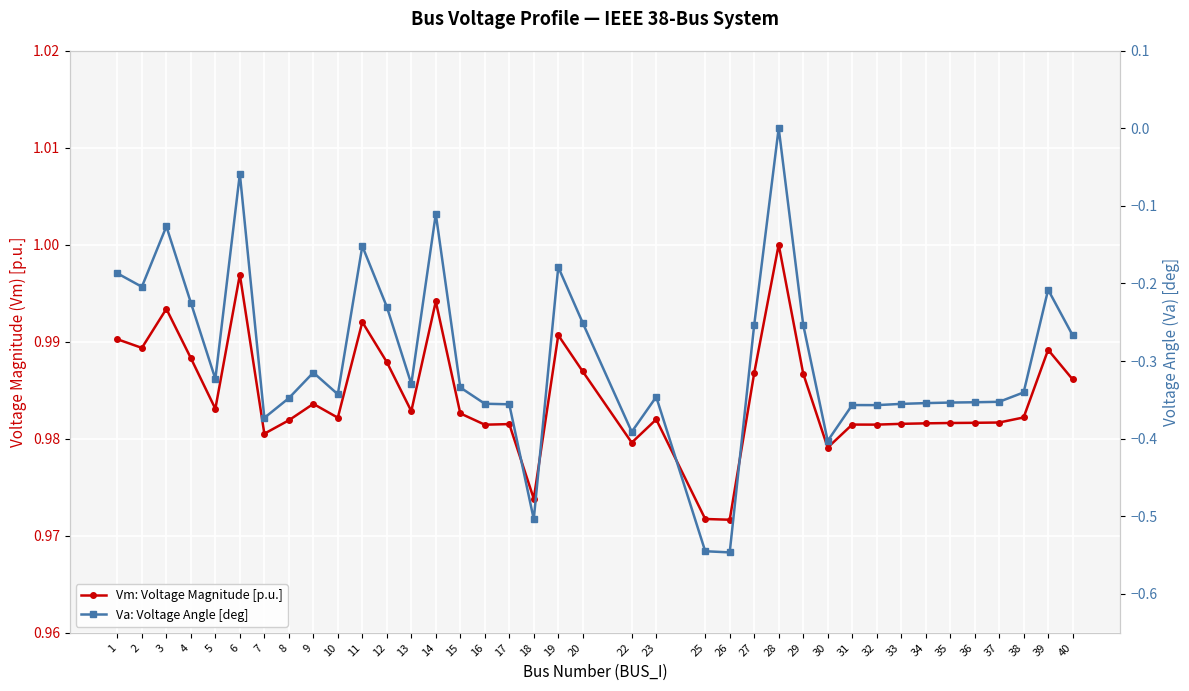

In Va: Voltage Angle [deg], how many points are lower than both neighbors (excluding endpoints)?

10